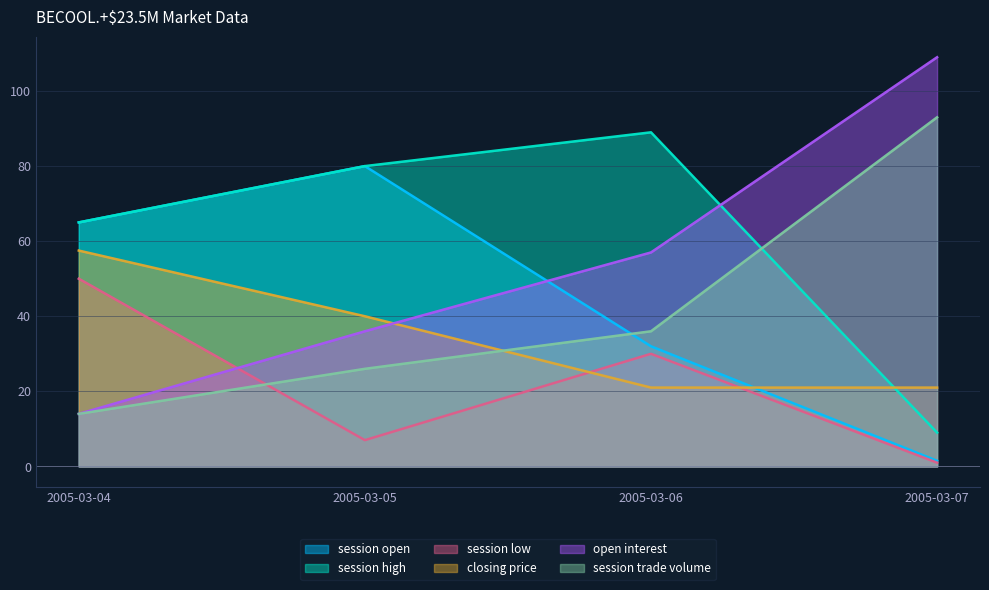

How many session high values are between 65 and 89?

3